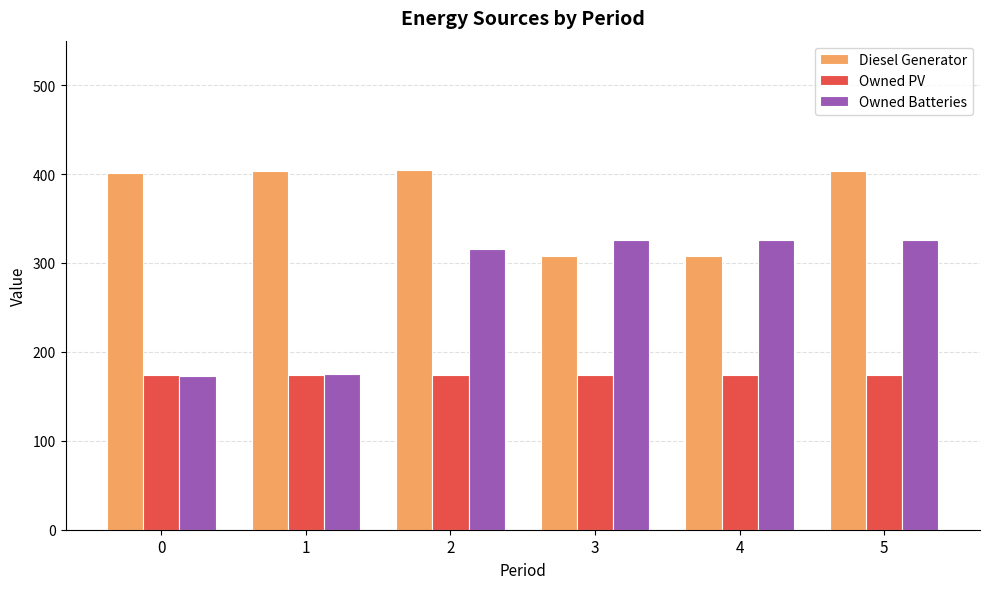

Between 2 and 3, which series saw the biggest shift?

Diesel Generator